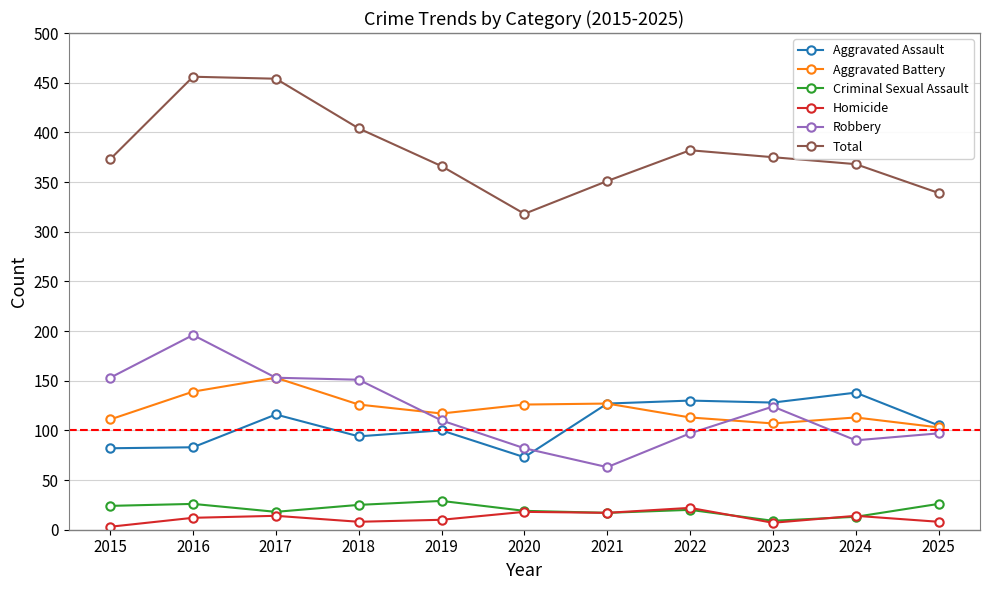

What is the lowest value of the Robbery series?

63